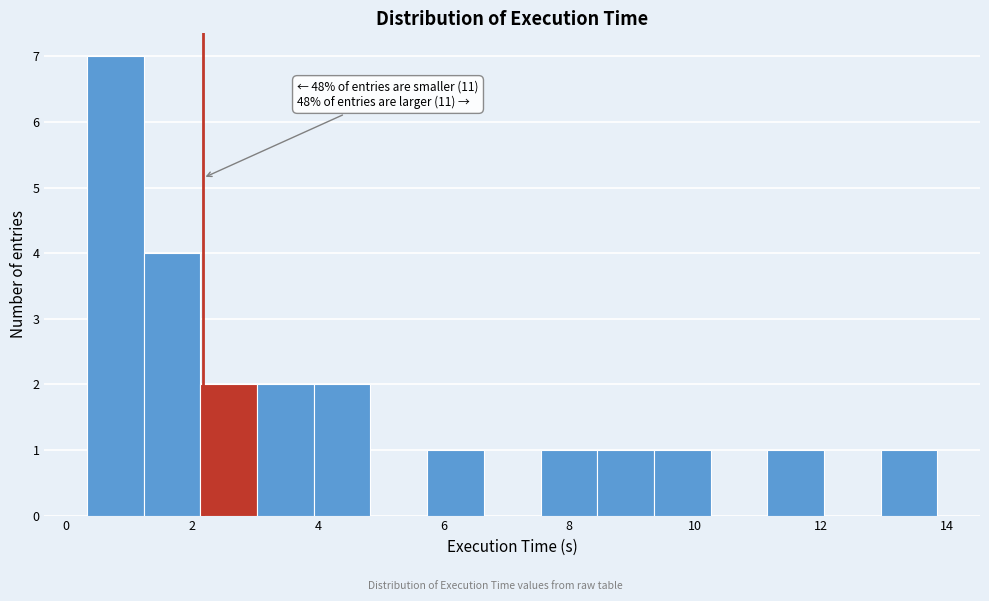

Over which range of the x-axis is the bar tallest?

0.4 to 1.2